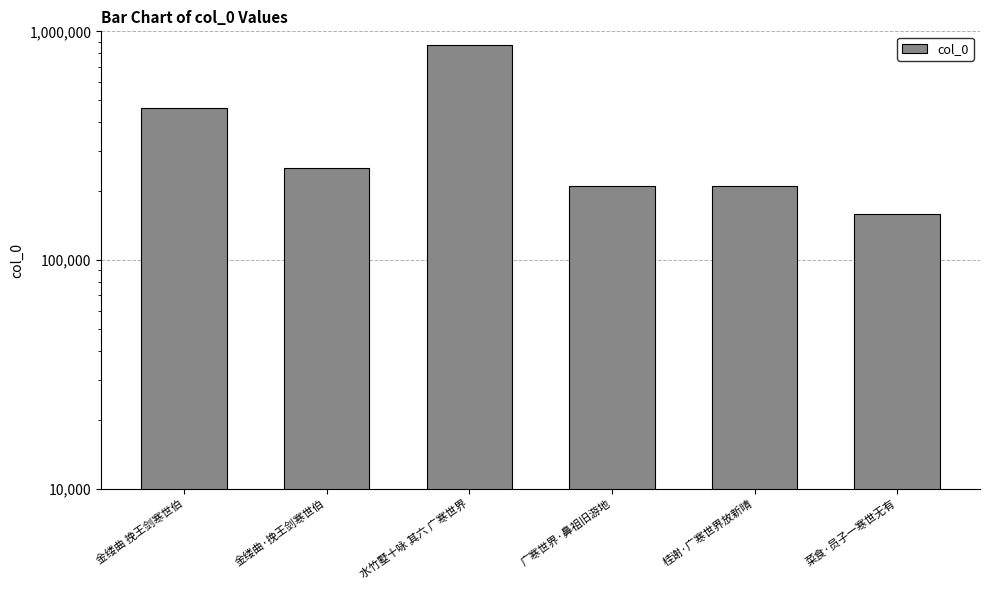

At which label is the value closest to 513511?

金缕曲 挽王剑寒世伯